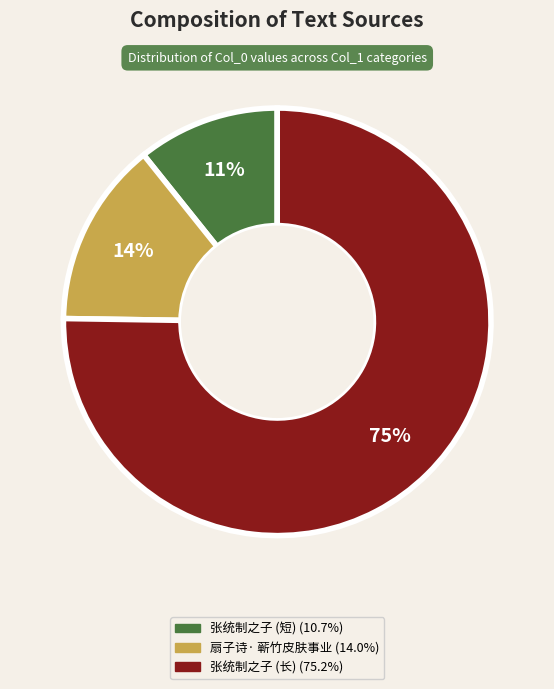

How many slices are in this pie chart?

3